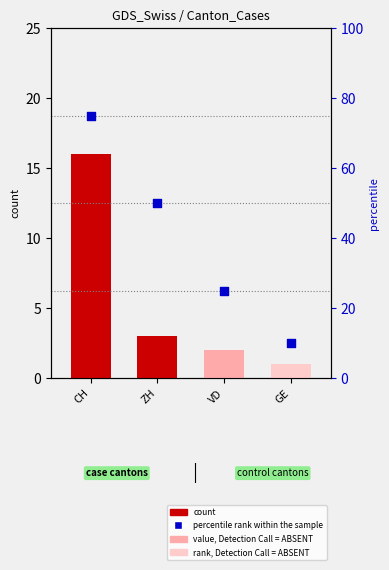

What is the change in value from ZH to GE?

-40